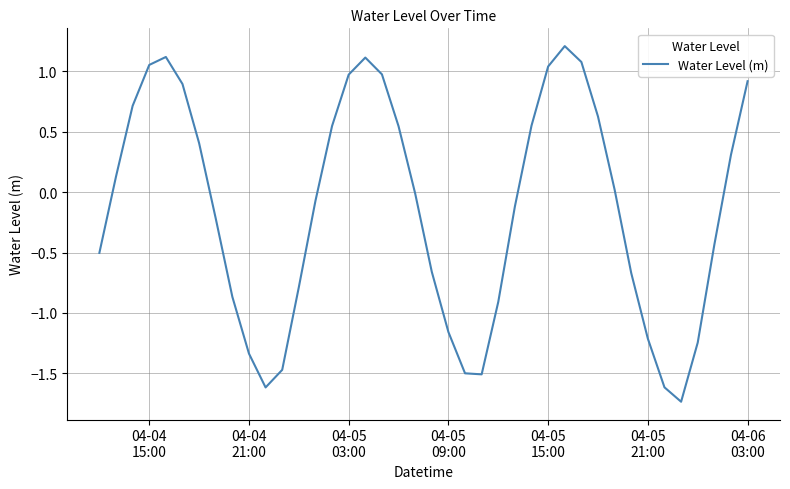

What is the greatest value displayed?

1.2